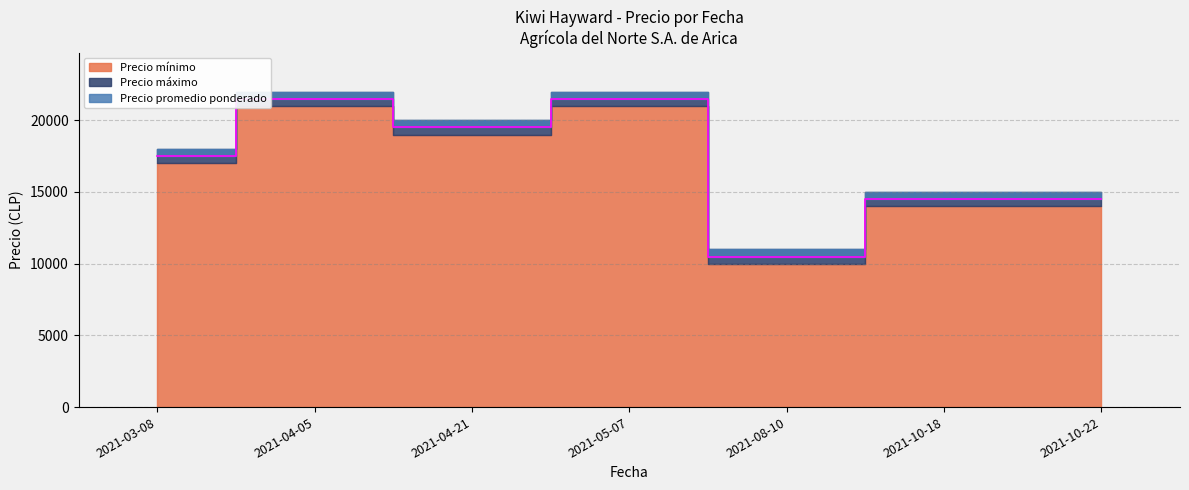

The value of Precio mínimo at 2021-03-08 is 4885. True or false?

False